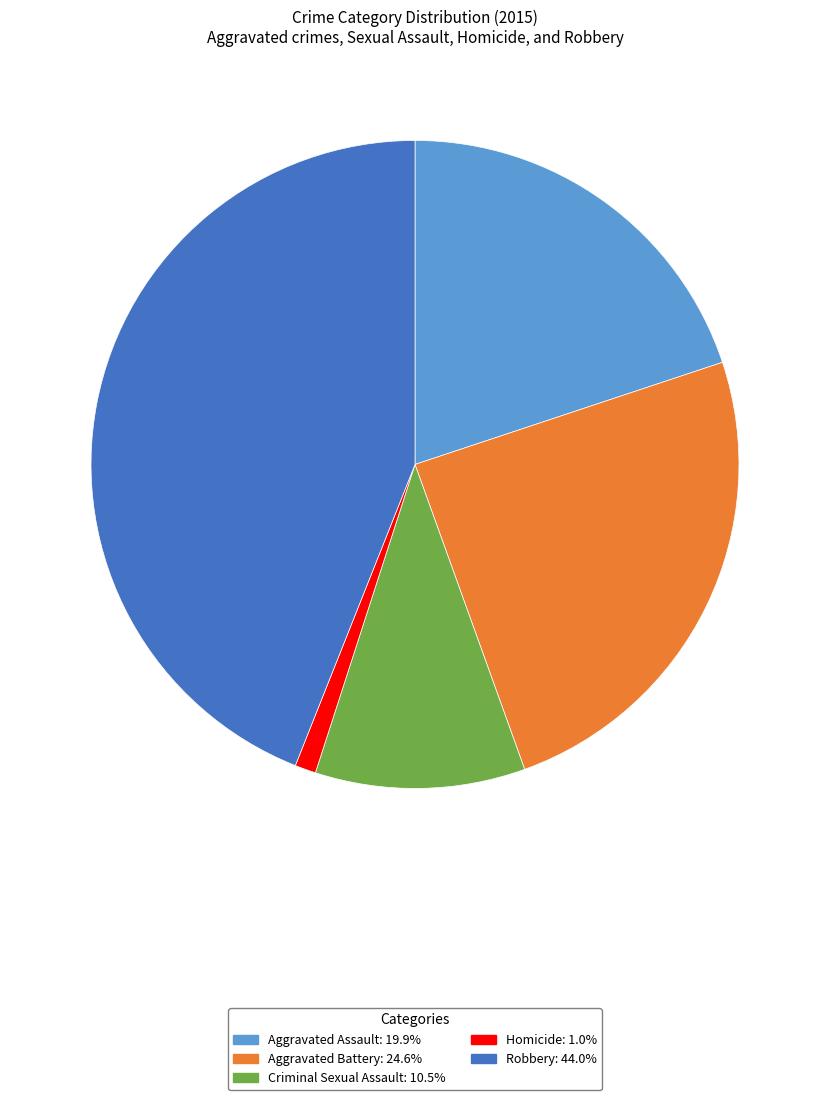

Is it true that Robbery is 44% of the pie?

True